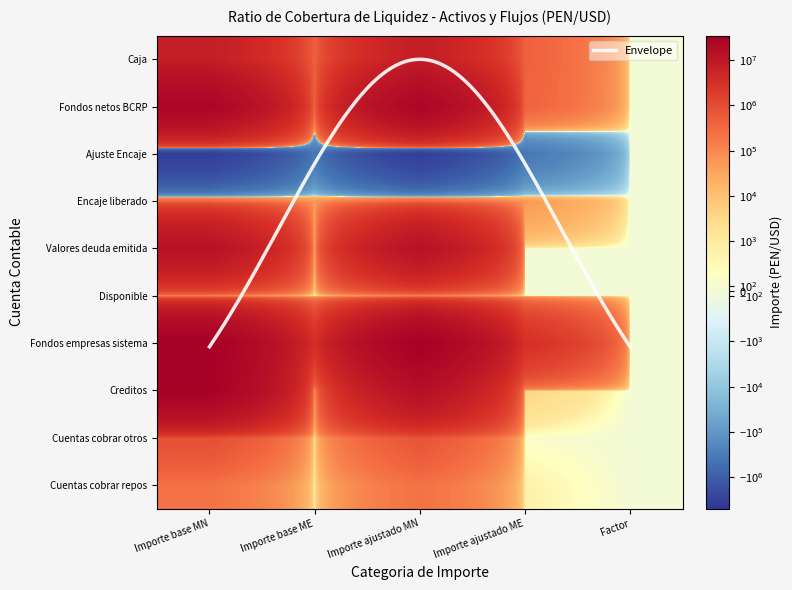

The value of Encaje liberado at Importe ajustado ME is 66899.0. True or false?

False